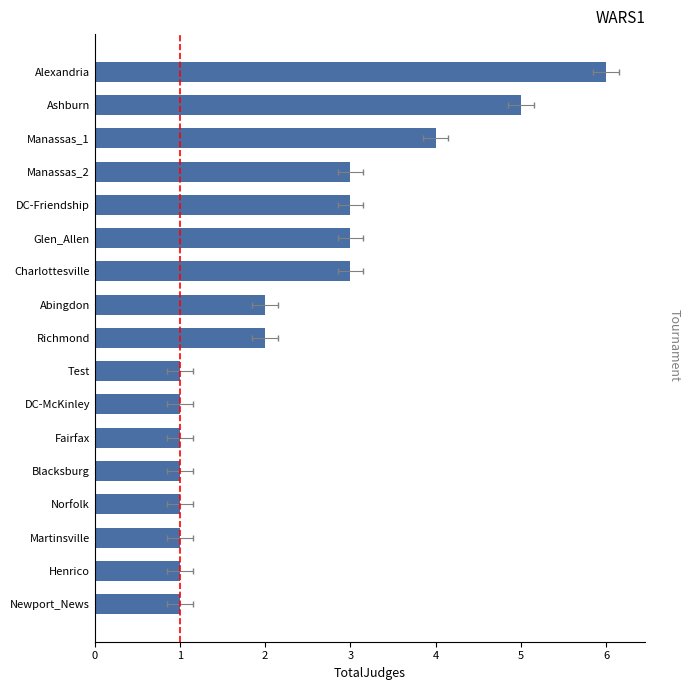

The value at Norfolk is 1. True or false?

True